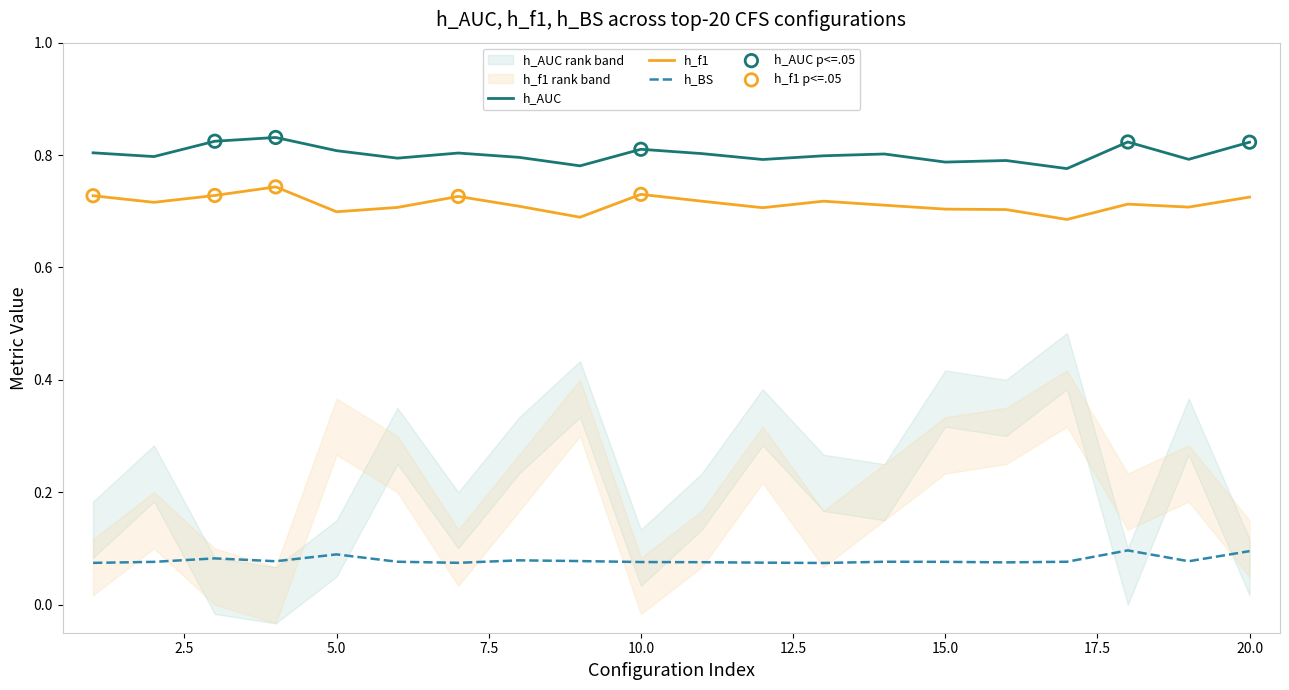

At which category is the sum across all series the highest?

4